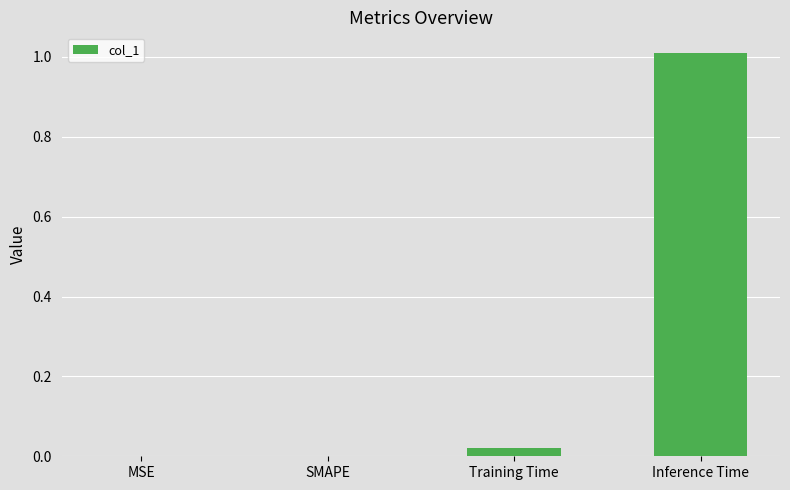

What is the change in value from MSE to Inference Time?

+1.0